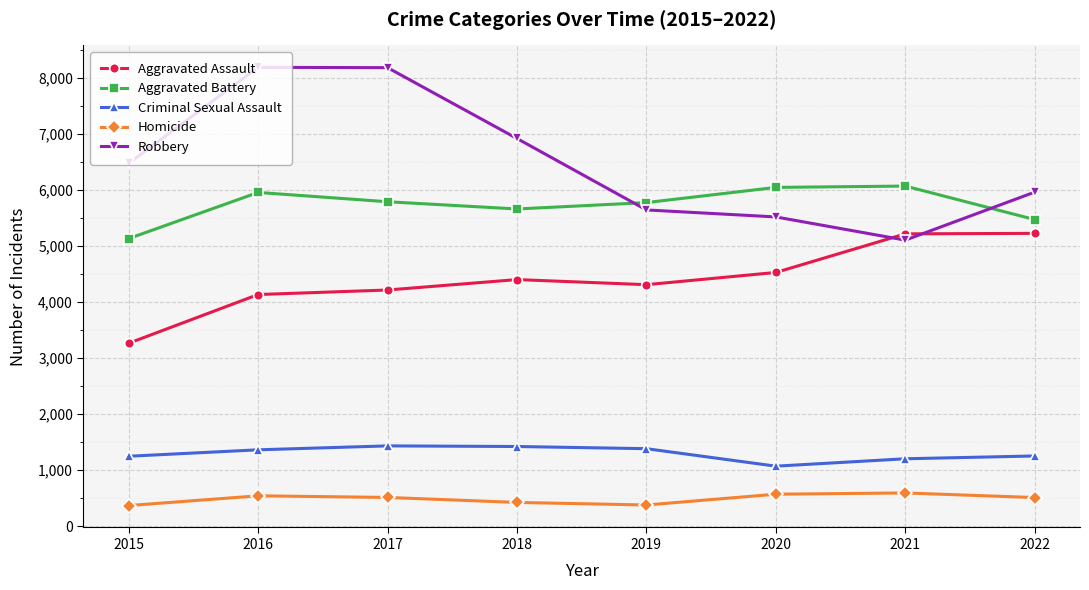

Does the chart have visible grid lines?

Yes